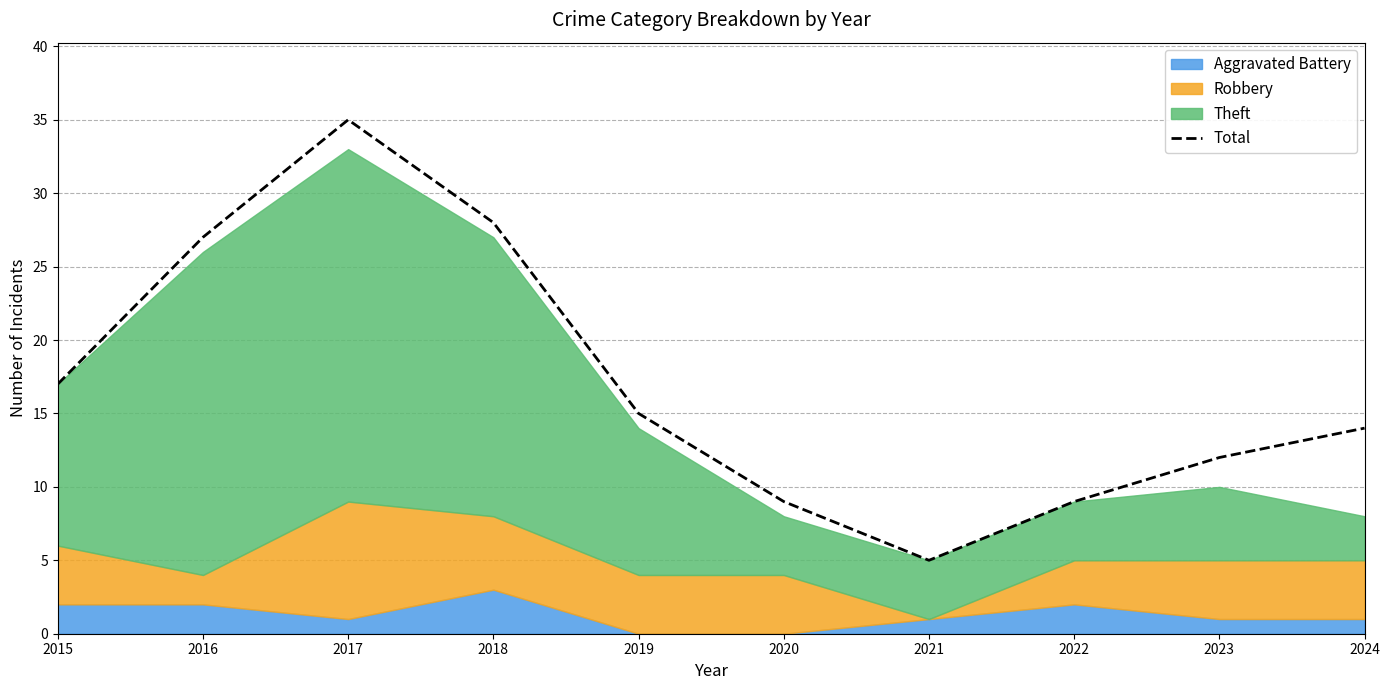

How many categories are shown in the chart?

10